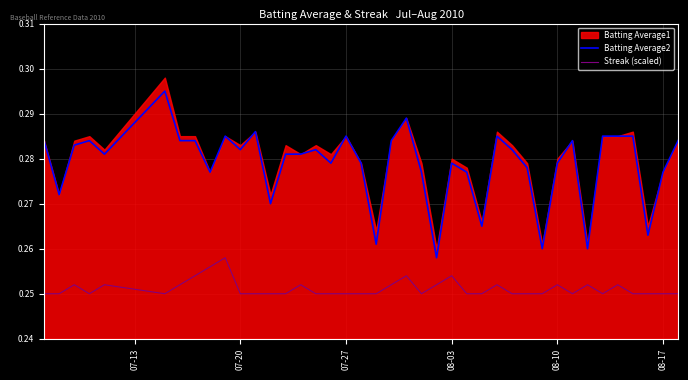

True or false: Batting Average2 and Streak (scaled) cross at least once.

False